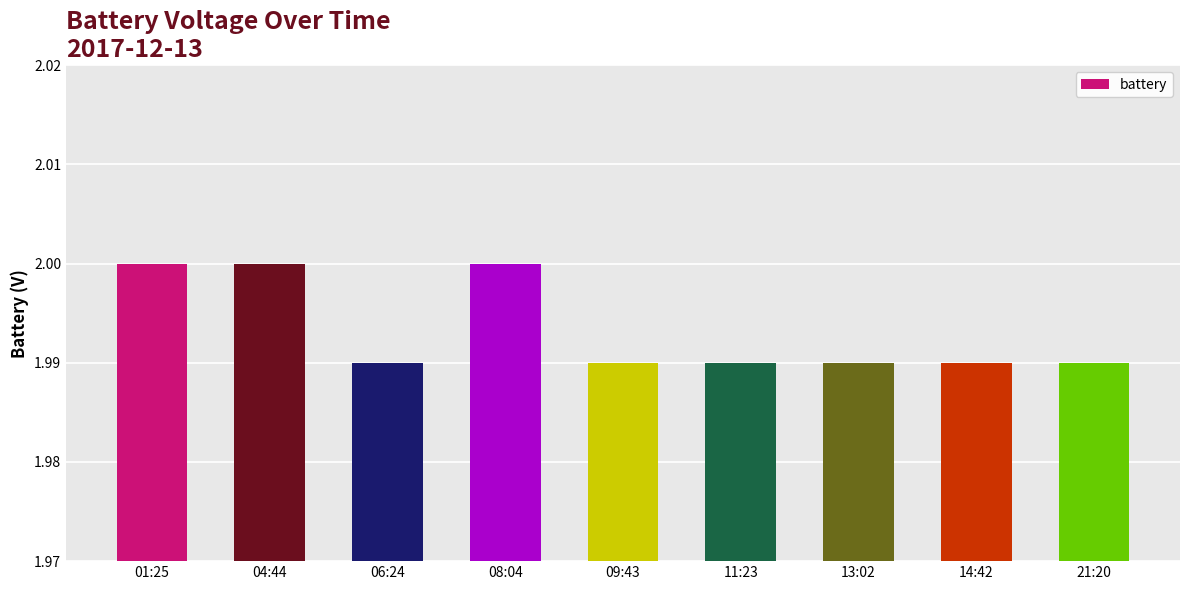

The value at 14:42 is 2.0. True or false?

True